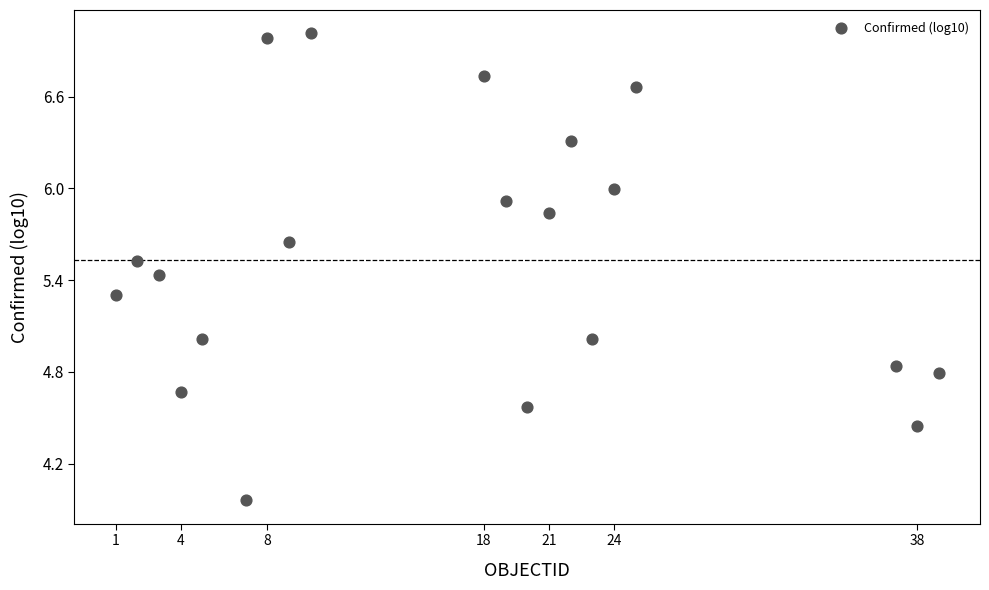

What is the range of Y values (max minus min)?

3.1